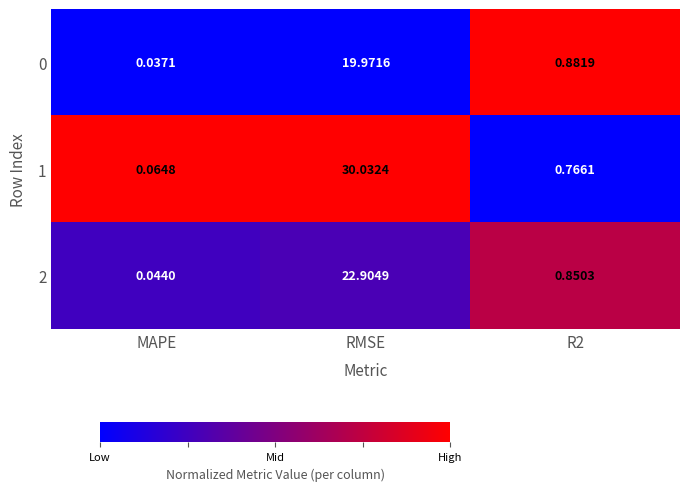

At how many categories does at least one series exceed 0?

3